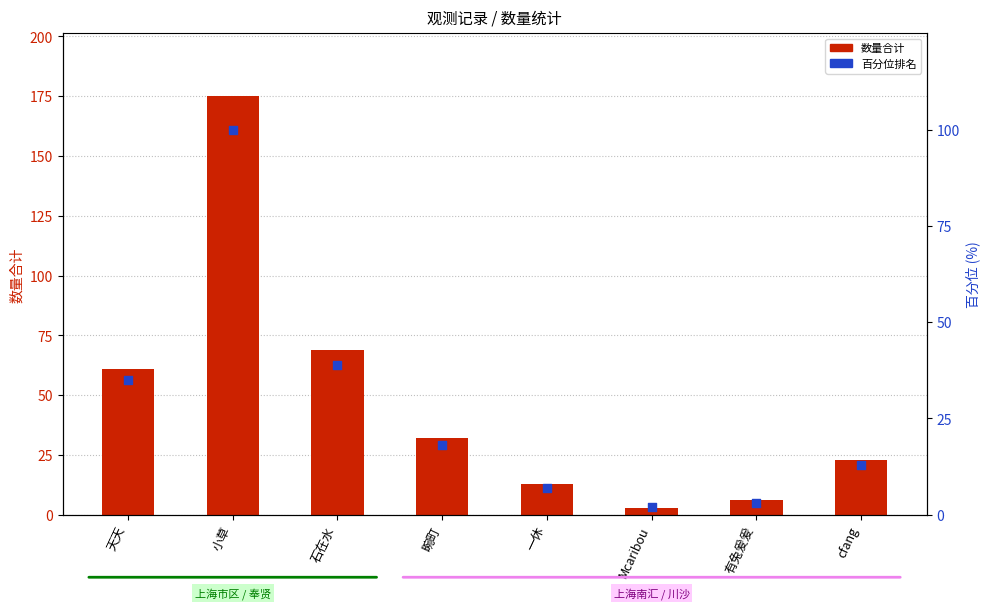

Which series contains the lowest Y value?

百分位排名